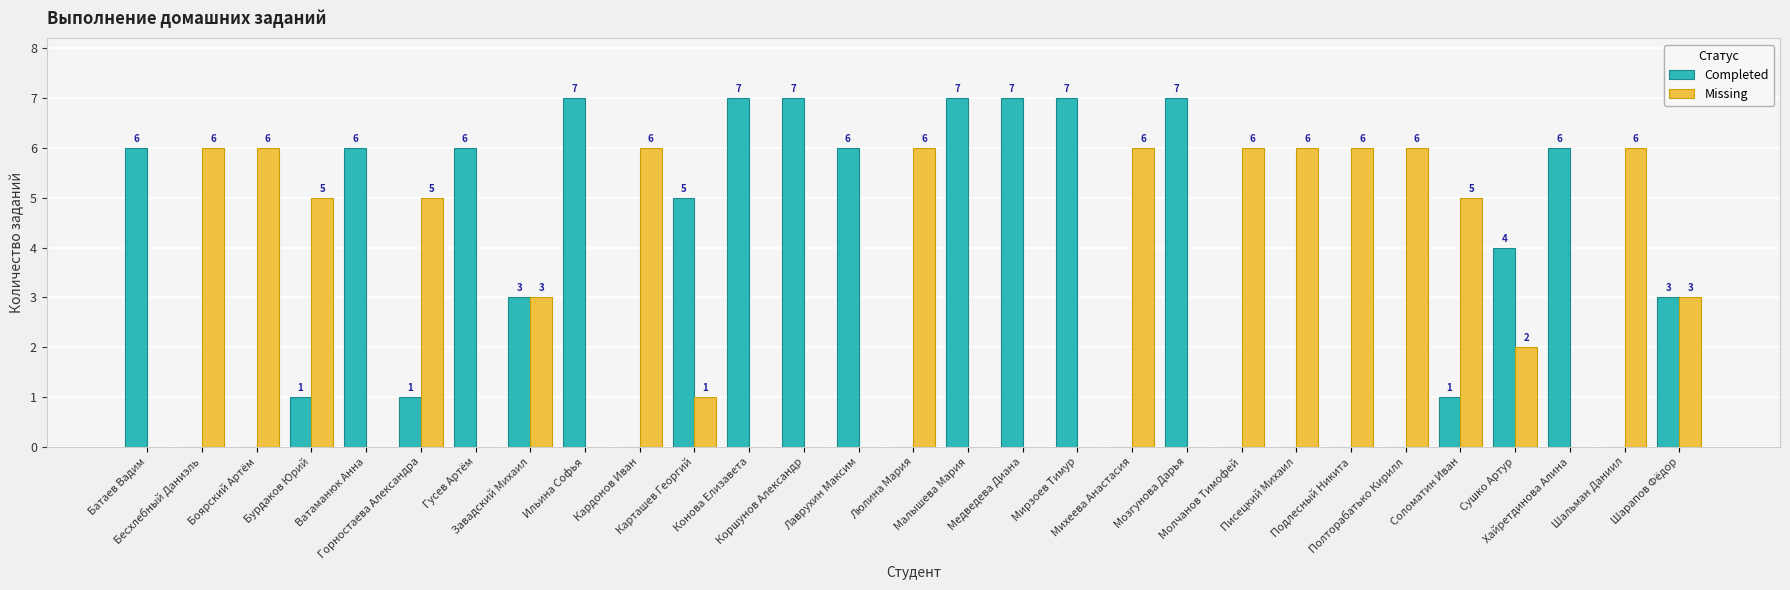

Between Малышева Мария and Шальман Даниил, which series saw the biggest shift?

Completed